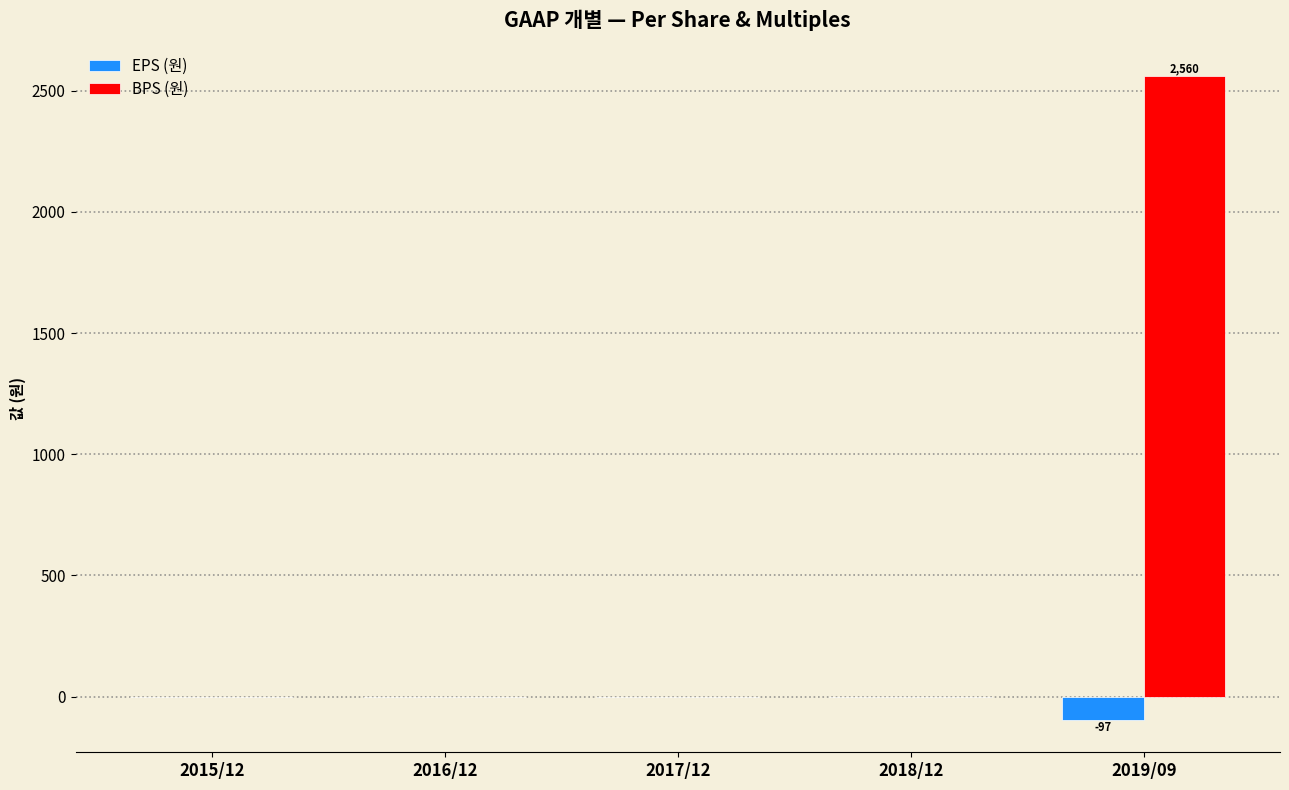

Reading left to right, what are all the values shown in this chart?

EPS (원): 0	0	0	0	-97
BPS (원): 0	0	0	0	2560